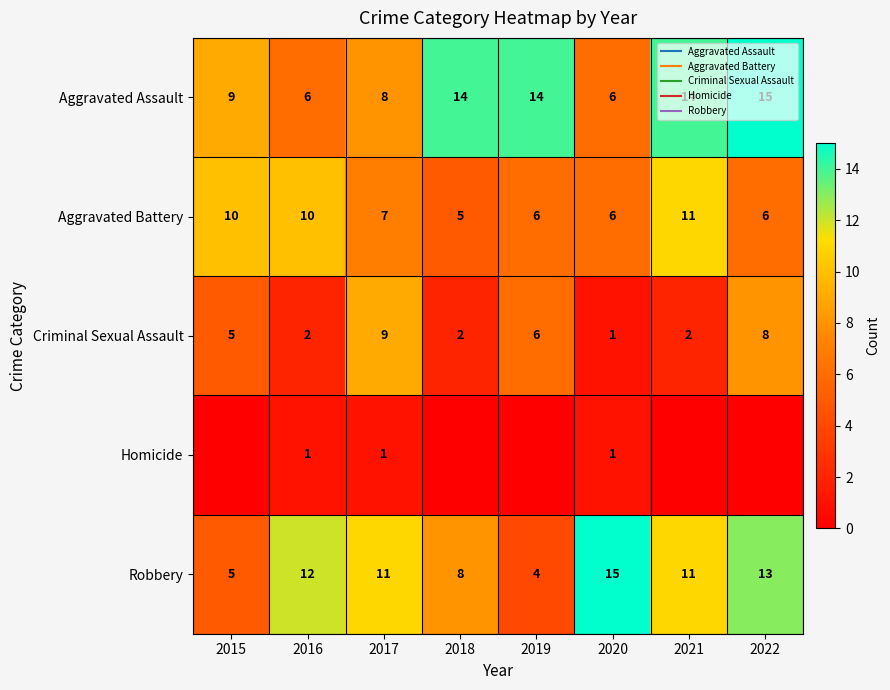

At how many categories does at least one series exceed 5?

8